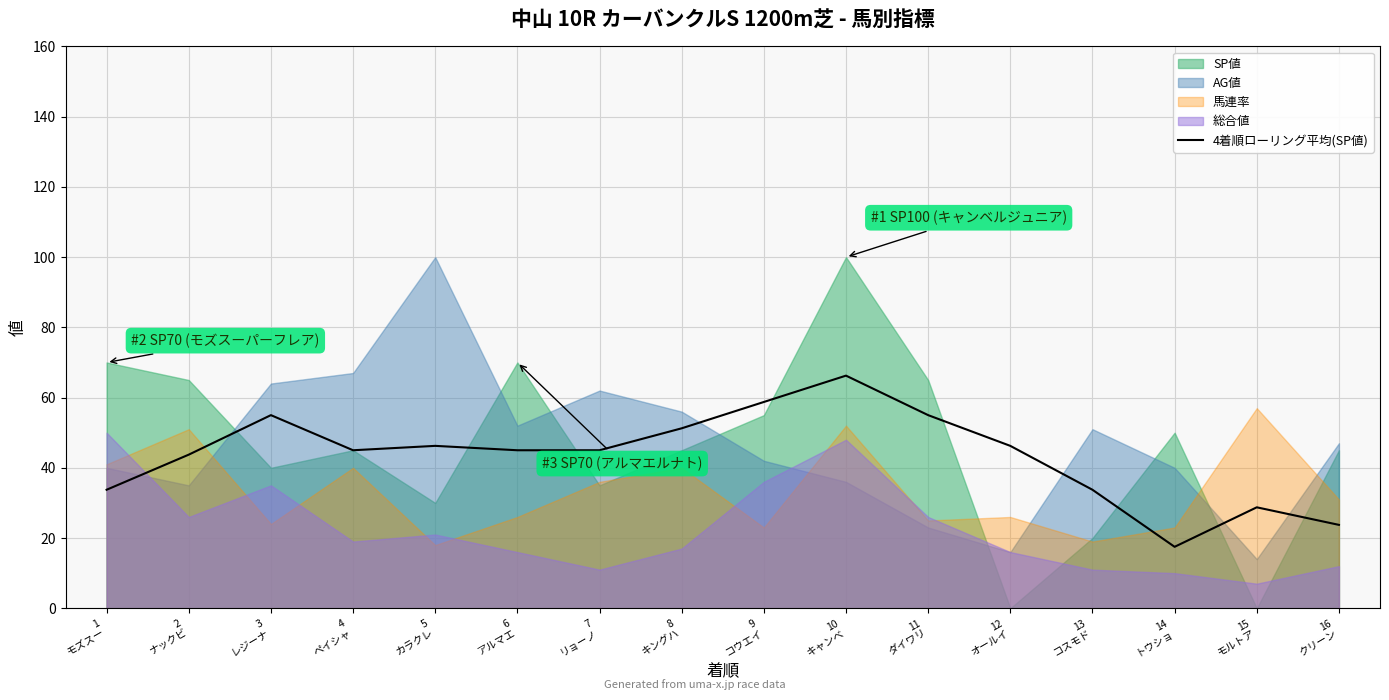

Reading left to right, list all the values displayed in this chart.

33.8	43.8	55.0	45.0	46.2	45.0	45.0	51.2	58.8	66.2	55.0	46.2	33.8	17.5	28.8	23.8